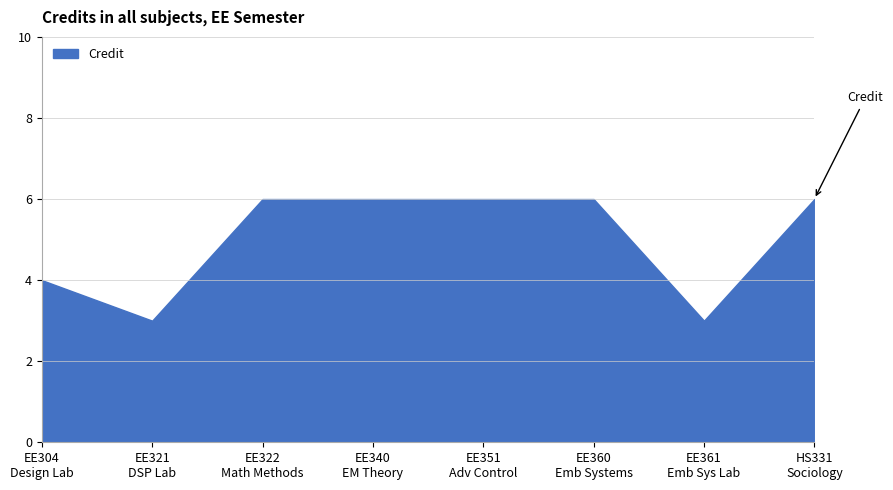

Count the values in the range 4 to 6.

6